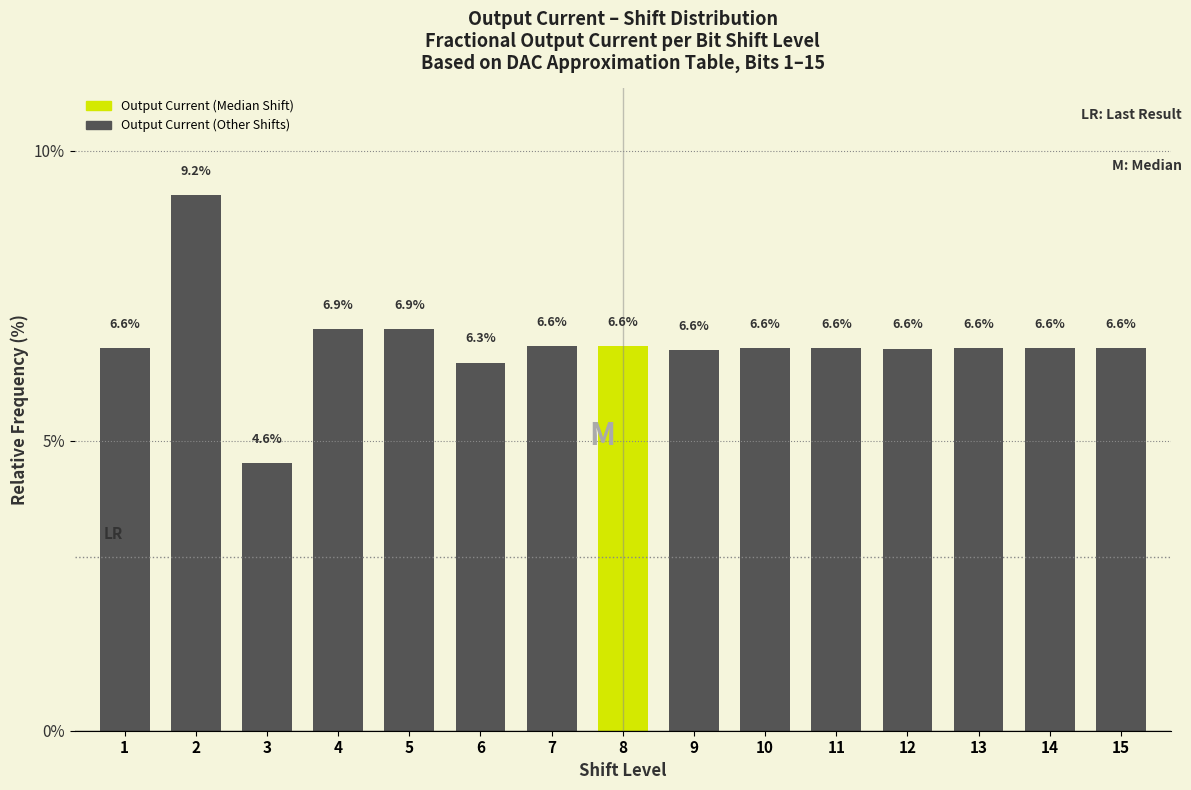

Reading right to left, transcribe all the data shown in this chart.

6.6	6.6	6.6	6.6	6.6	6.6	6.6	6.6	6.6	6.3	6.9	6.9	4.6	9.2	6.6